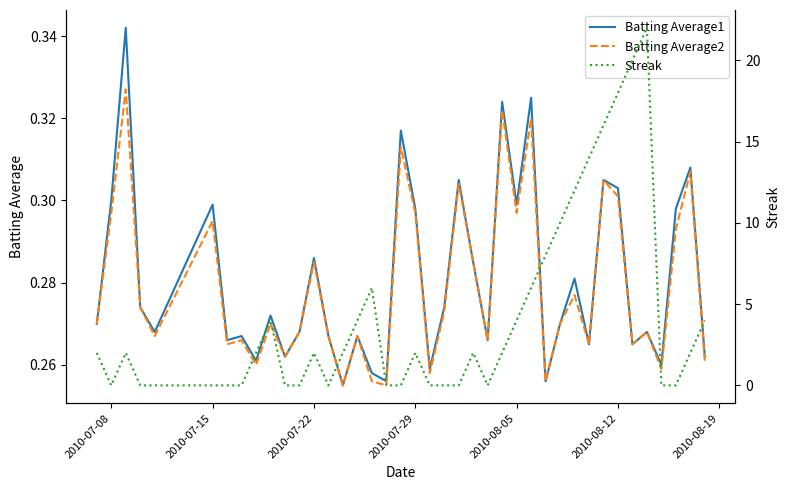

True or false: Batting Average1 has more than 2 points higher than both neighbors.

True